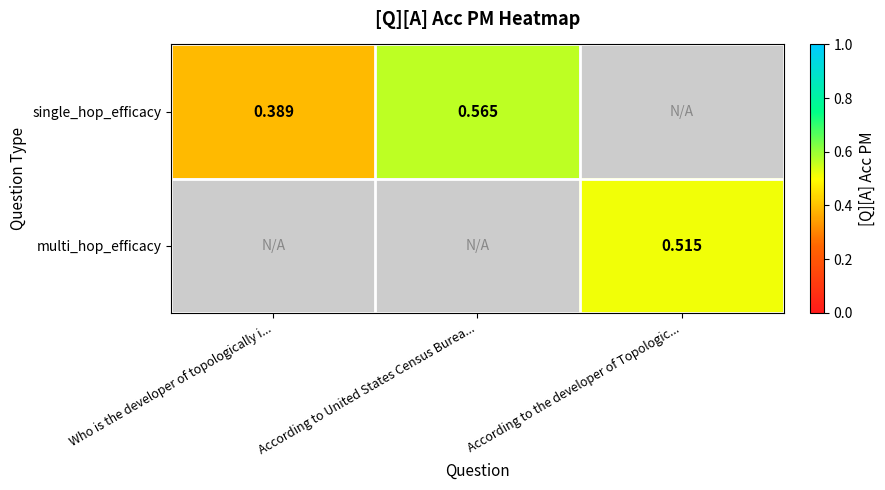

Is the value of single_hop_efficacy at Who is the developer of topologically i... greater than the value of multi_hop_efficacy at According to the developer of Topologic...?

No